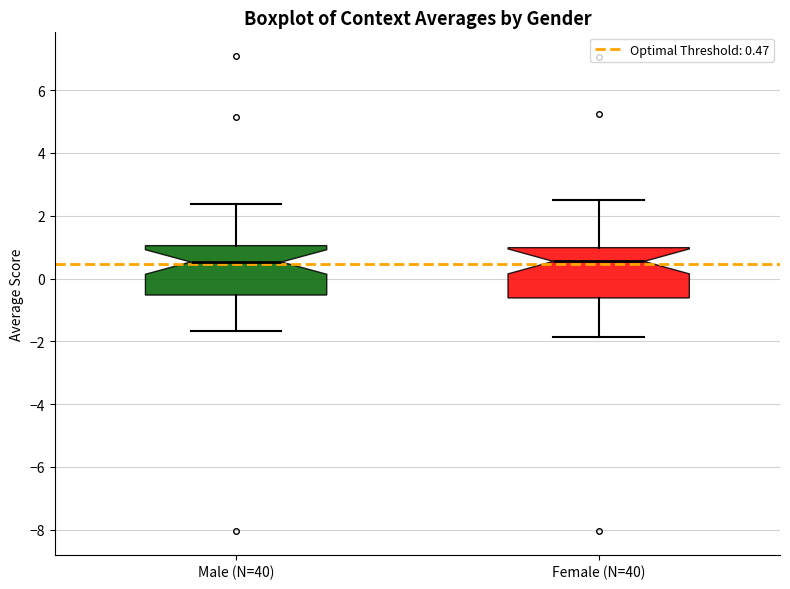

Reading left to right, read every box against the y-axis: the position of its median line, the range the box covers, and the ends of its whiskers. The values are not printed on the chart, so give them approximately, as read against the axis.

Male (N=40): median 0.6, box -0.6 to 1.0, whiskers -1.6 to 2.4
Female (N=40): median 0.6, box -0.6 to 1.0, whiskers -1.8 to 2.4